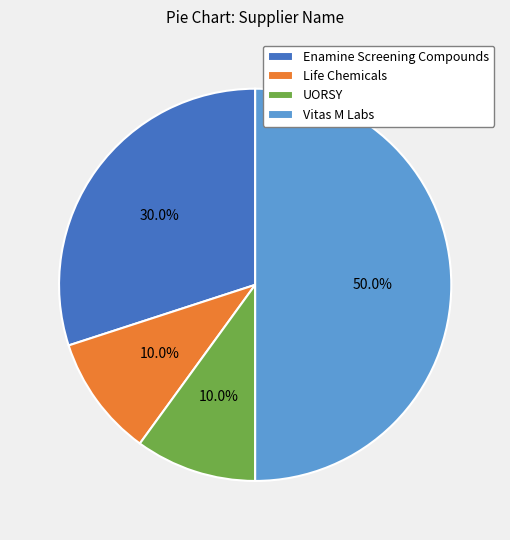

Is it true that UORSY is 10% of the pie?

True